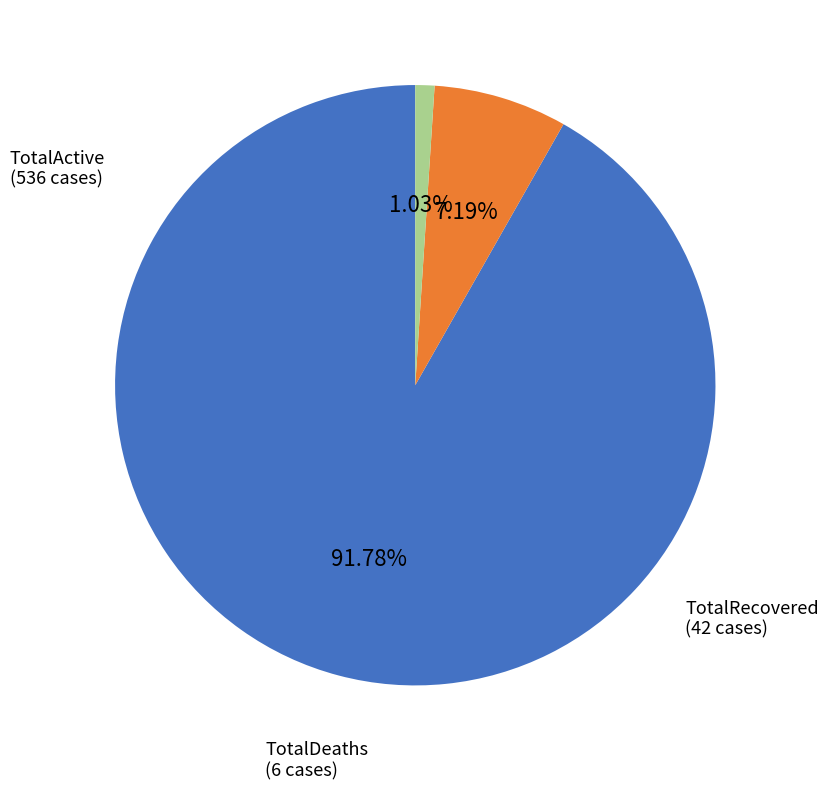

Which category has the smallest portion of the pie?

TotalDeaths